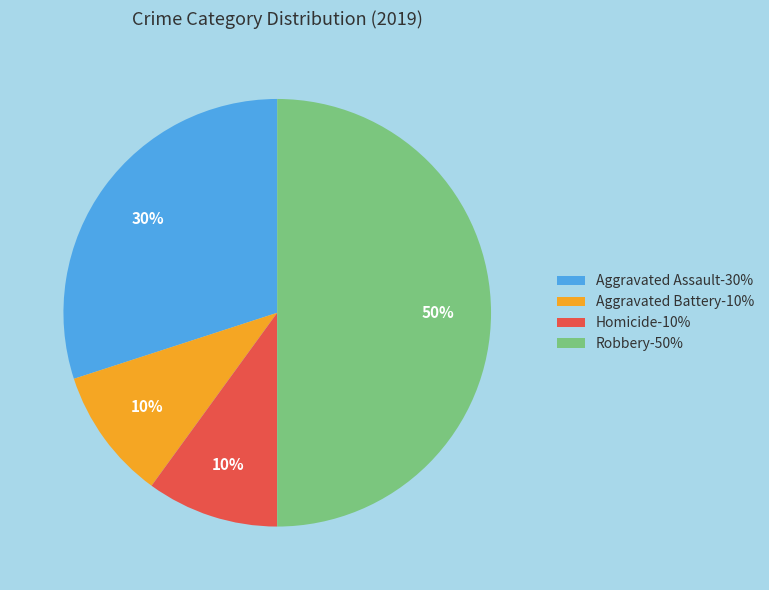

Do Robbery-50% and Aggravated Battery-10% together represent more than half of the pie?

Yes